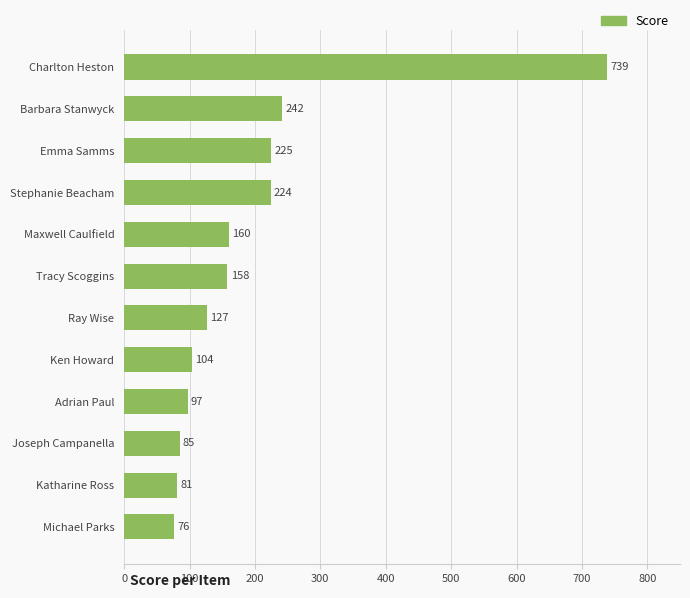

Approximately how many times larger is the value at Ken Howard compared to Barbara Stanwyck?

0.4